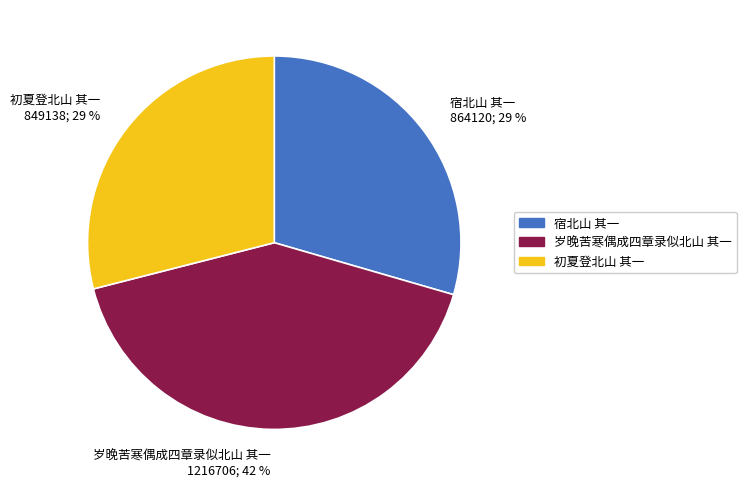

How many segments does this pie chart have?

3